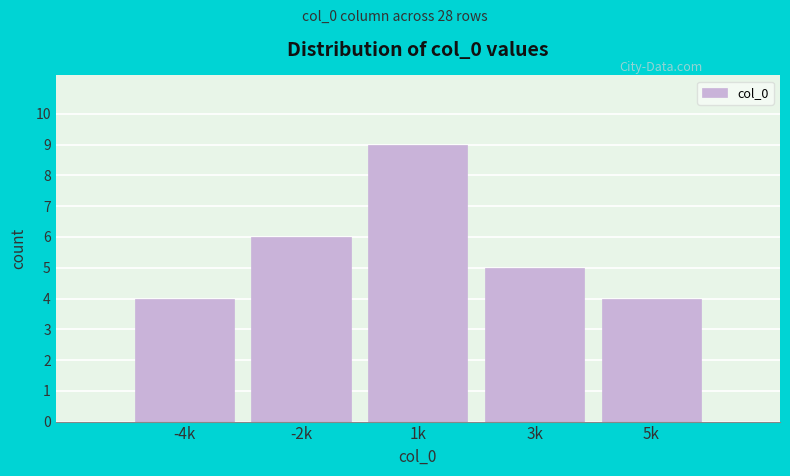

Reading right to left, list all the values displayed in this chart.

4	5	9	6	4